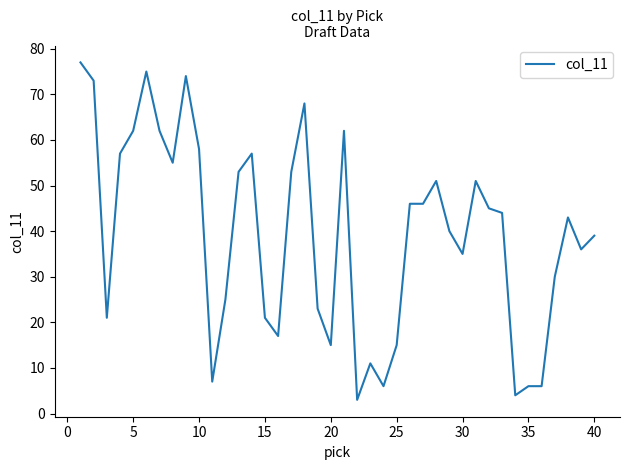

What is the smallest value displayed?

3